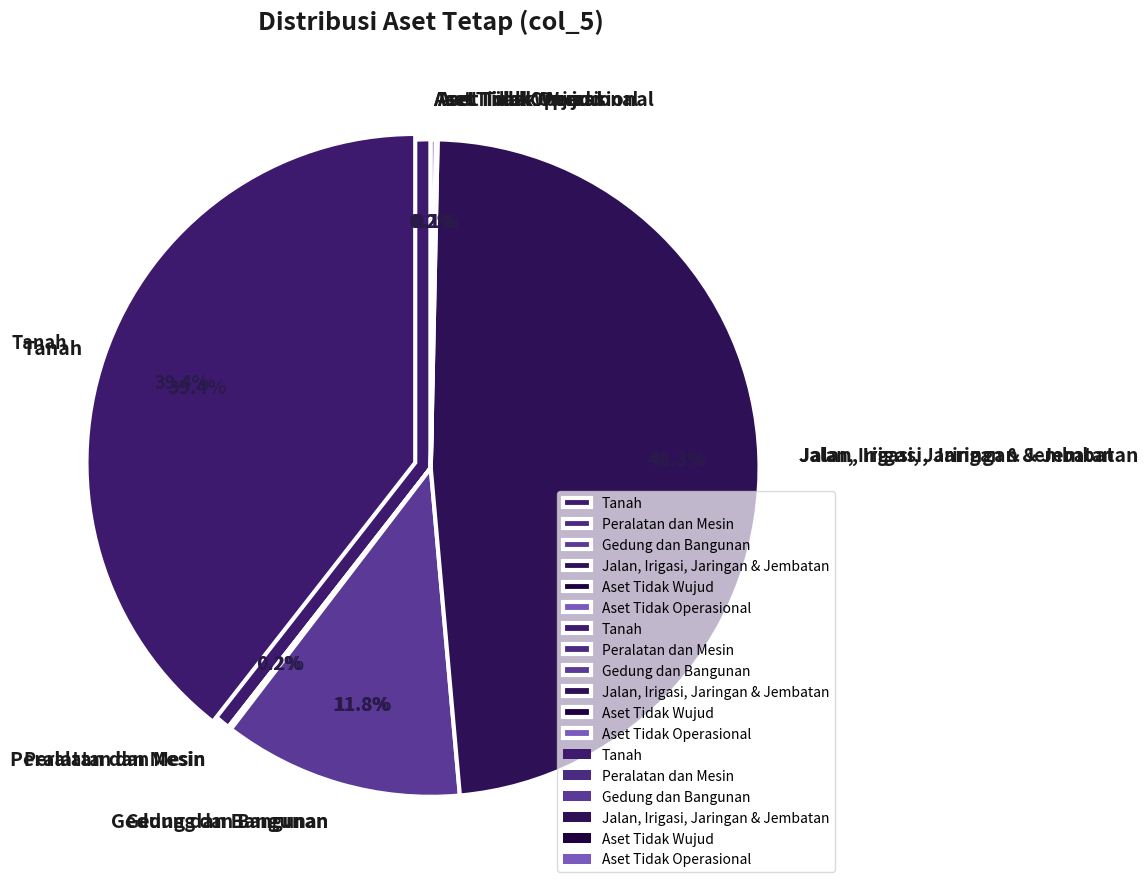

How many segments does this pie chart have?

7